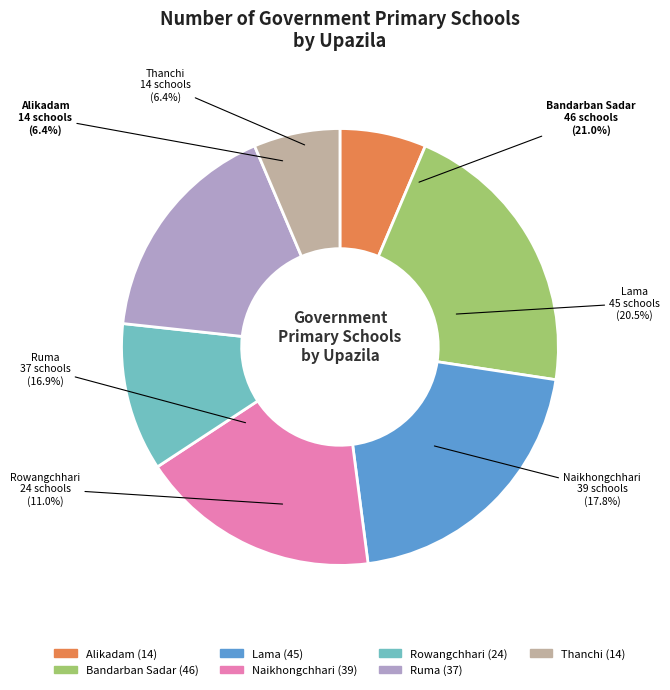

Is there any slice that represents more than half of the pie?

No